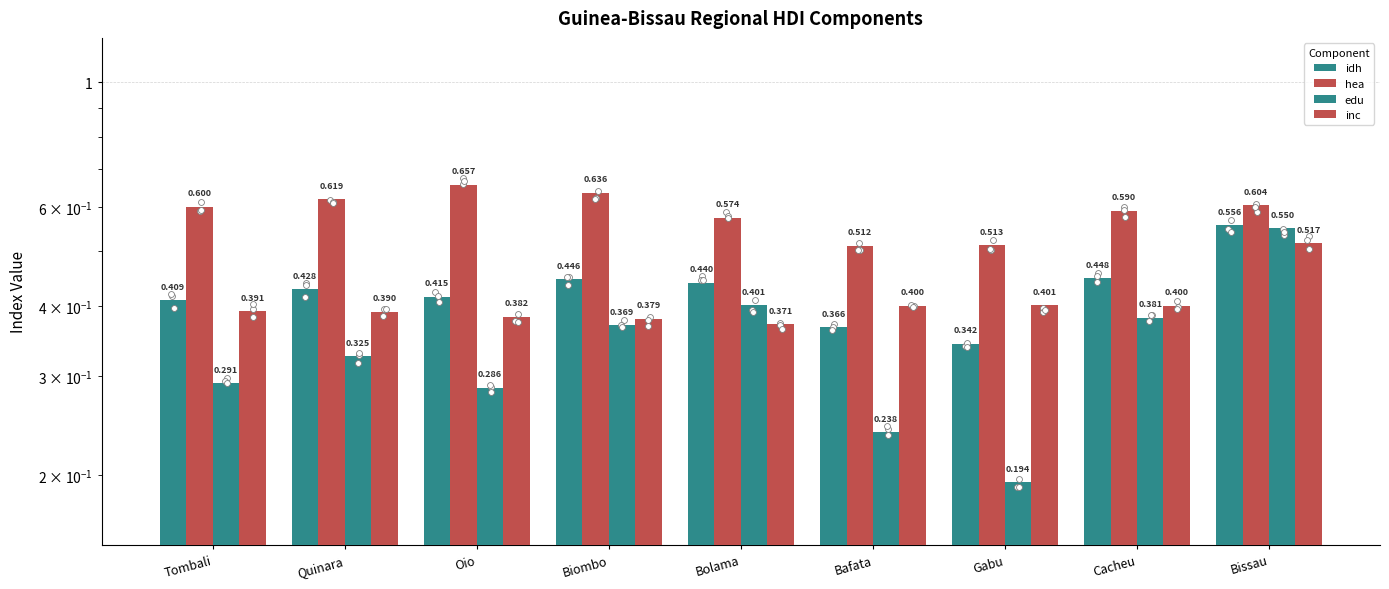

At how many categories does at least one series exceed 0?

9